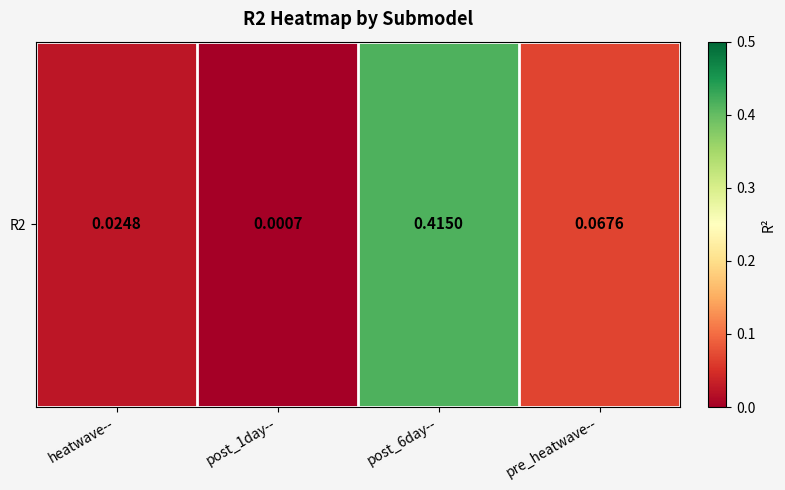

At which category does the chart reach its minimum across all series?

post_1day--